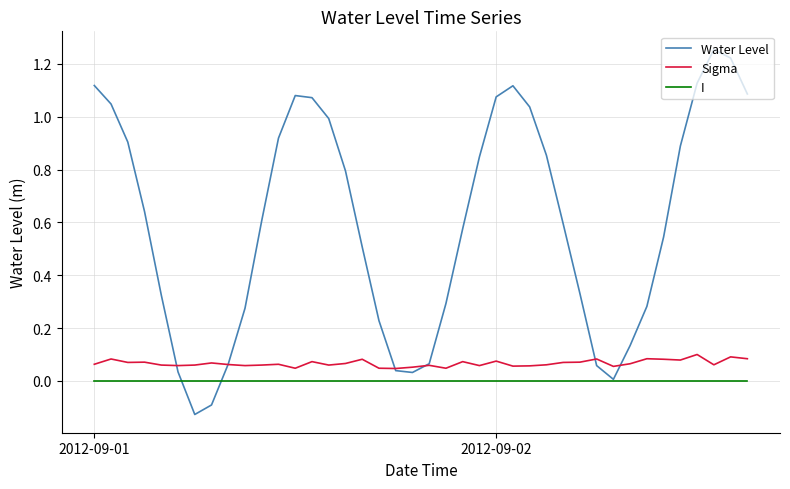

How many Sigma values are between 0 and 1?

40